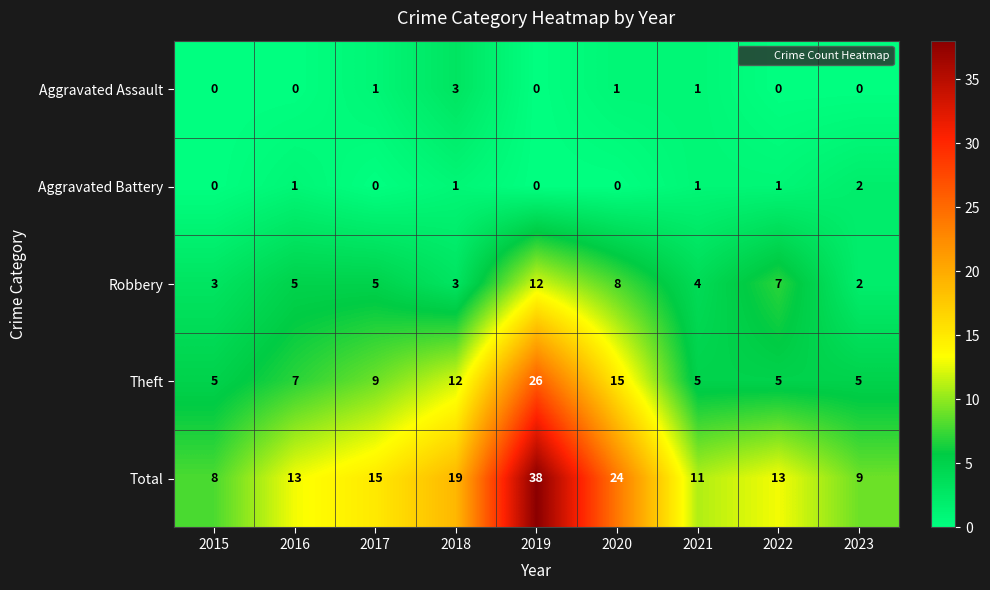

How many values in the Theft series are below 7?

4